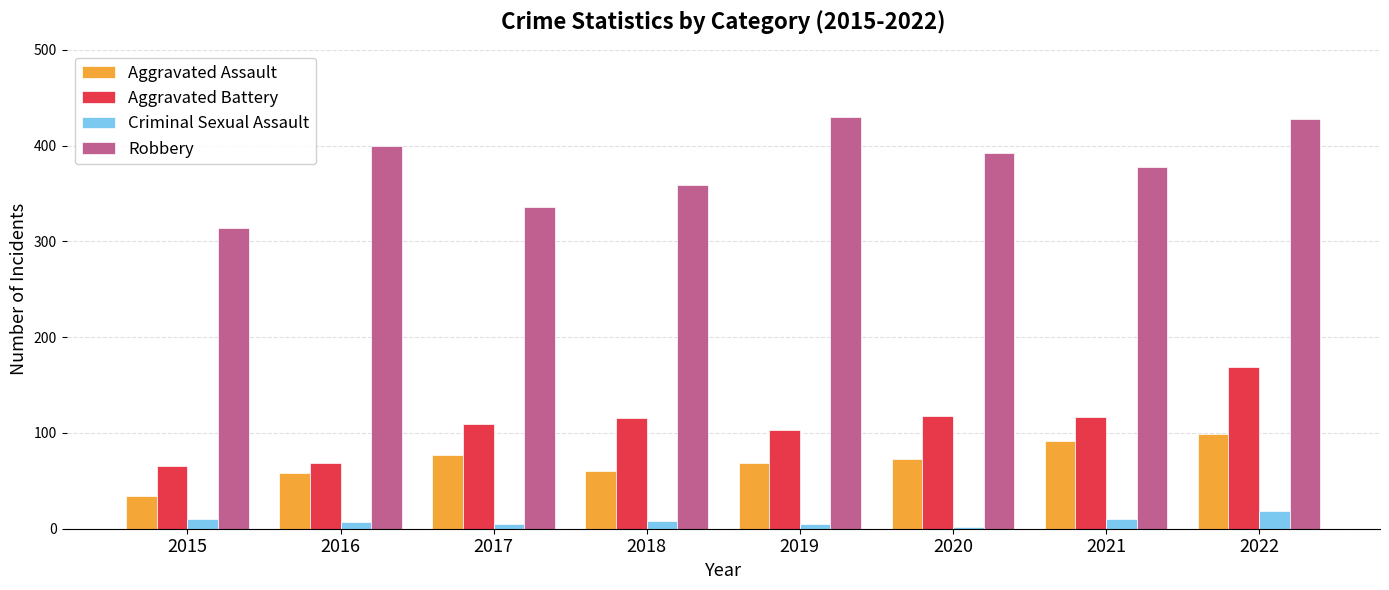

Does the chart contain any negative values?

No